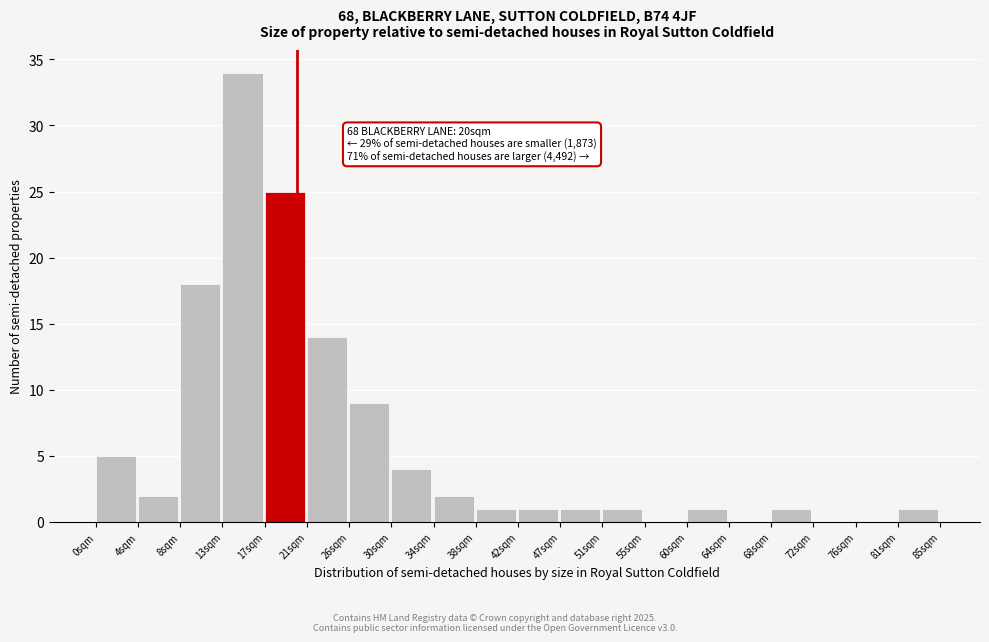

Over which range of the x-axis is the bar tallest?

12.75 to 17.00